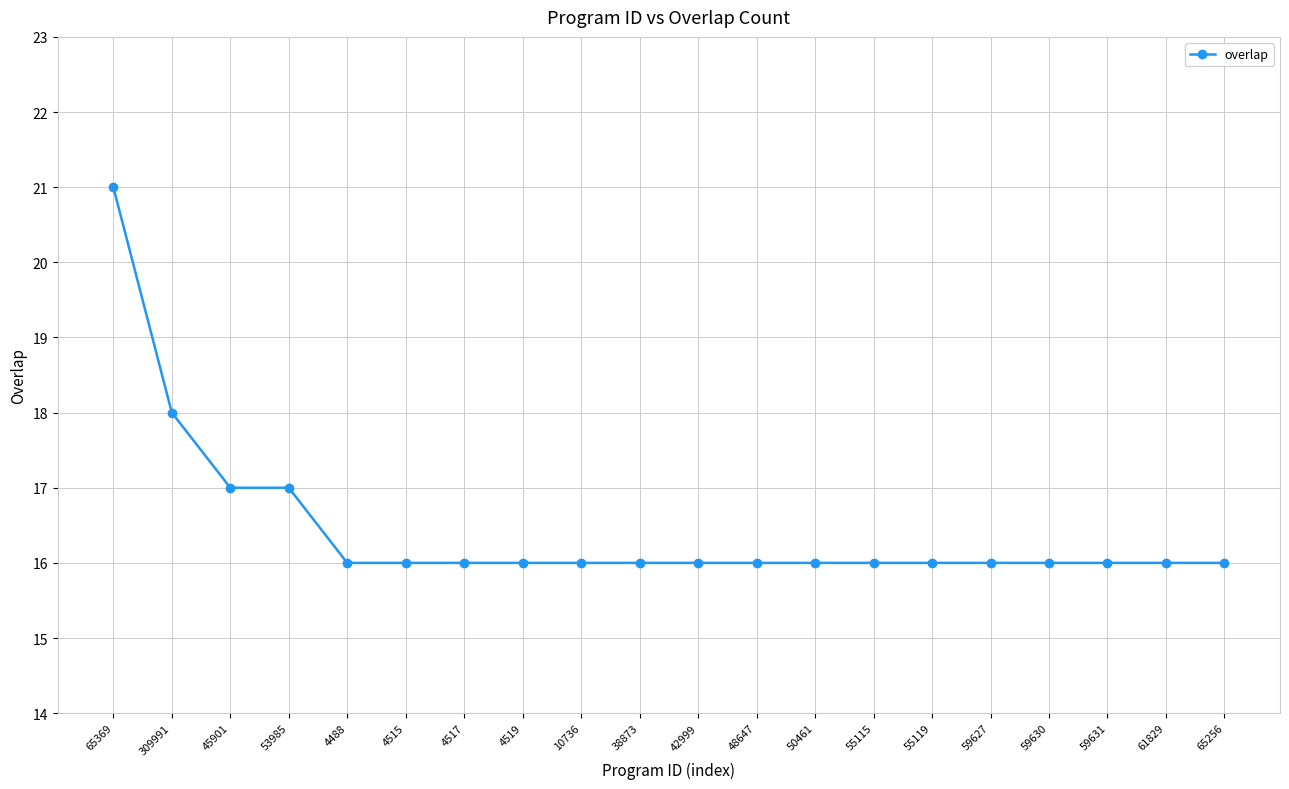

Is it true that the value at 55119 is 9?

False